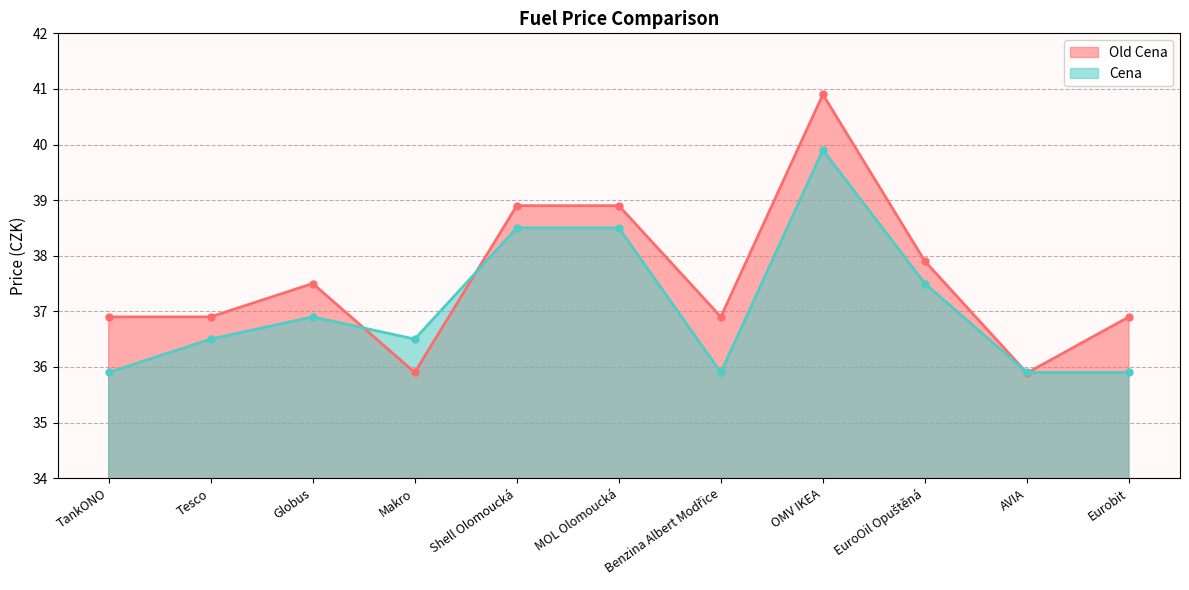

What is the value of the Old Cena point at the 5th from the left?

38.9